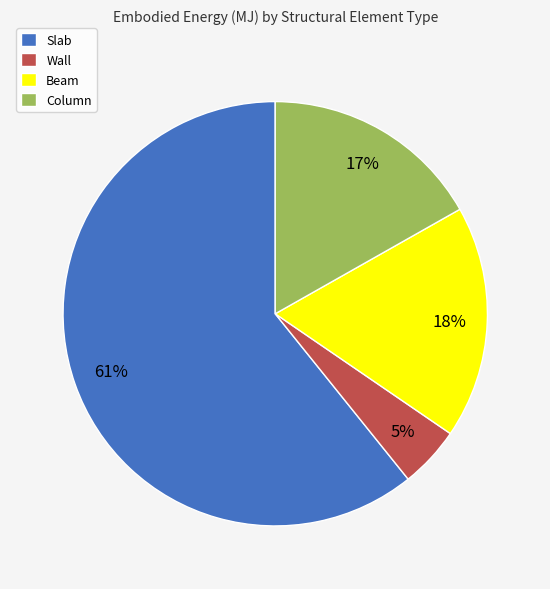

To the nearest percent, what is the average slice percentage?

25%